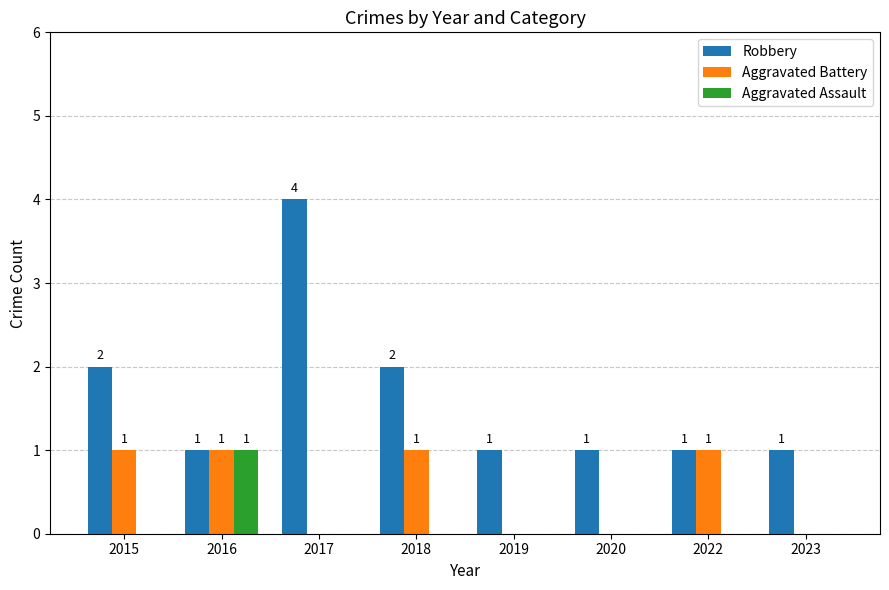

What is the average value of the Robbery series?

2